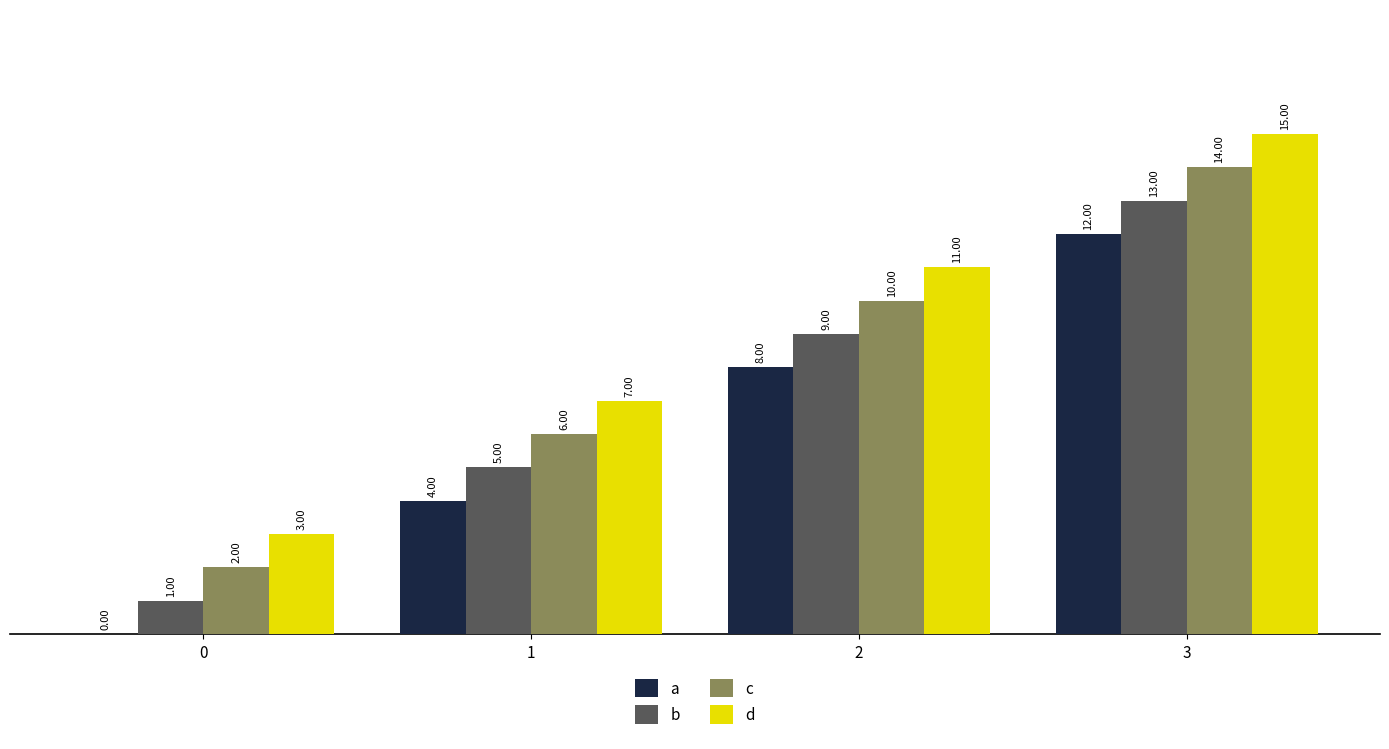

What is the difference between the d values at 0 and 2?

8